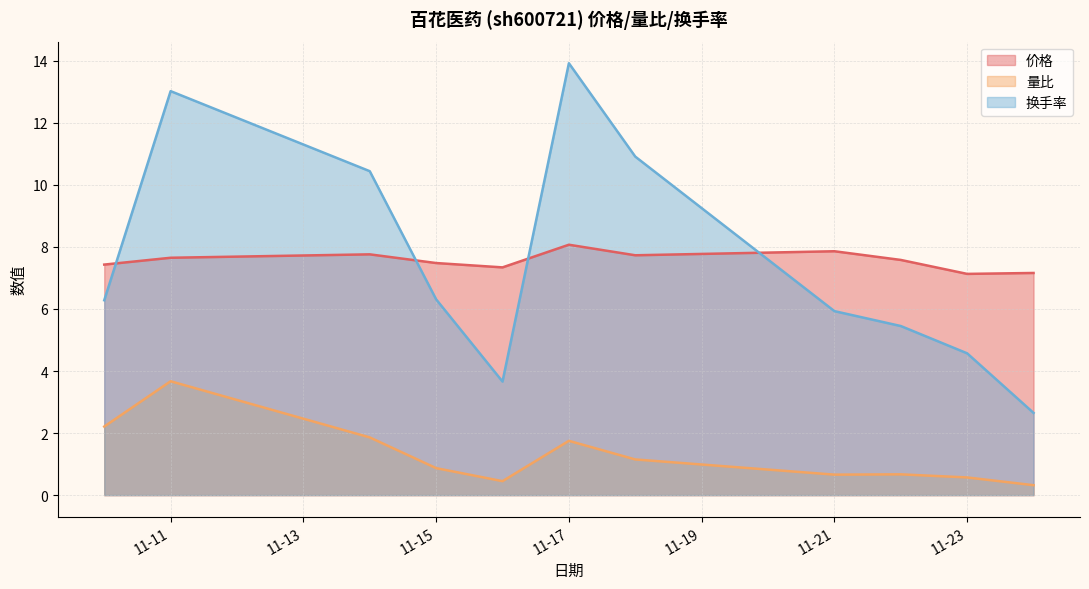

What is the difference between the maximum and minimum values in the 价格 series?

0.9